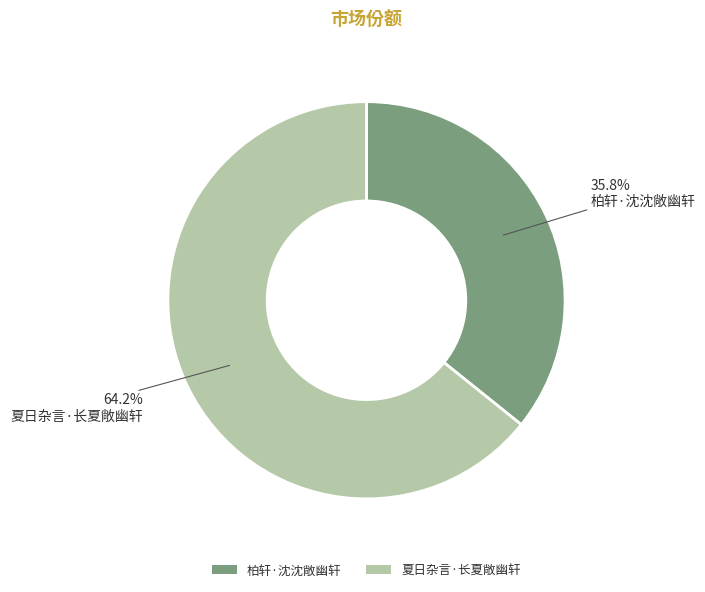

What percentage is NOT represented by 柏轩·沈沈敞幽轩?

64.2%